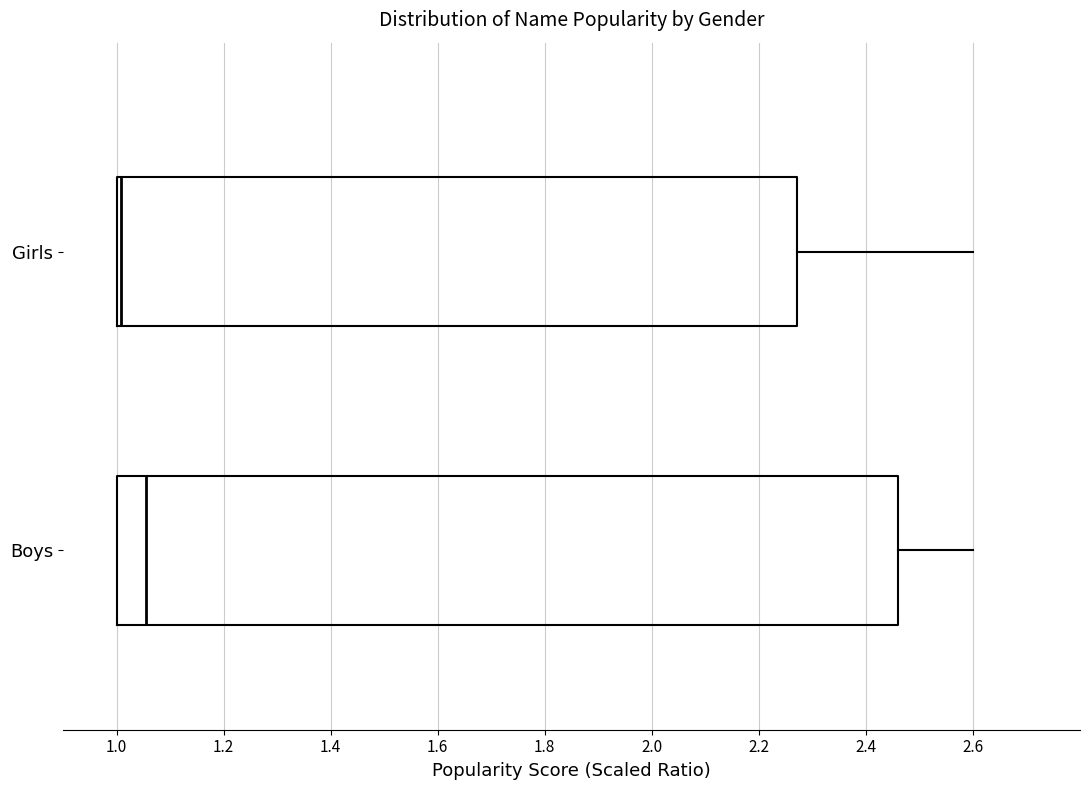

Where is the right edge of the box for Boys on the x-axis? The values are not printed on the chart, so give them approximately, as read against the axis.

2.46